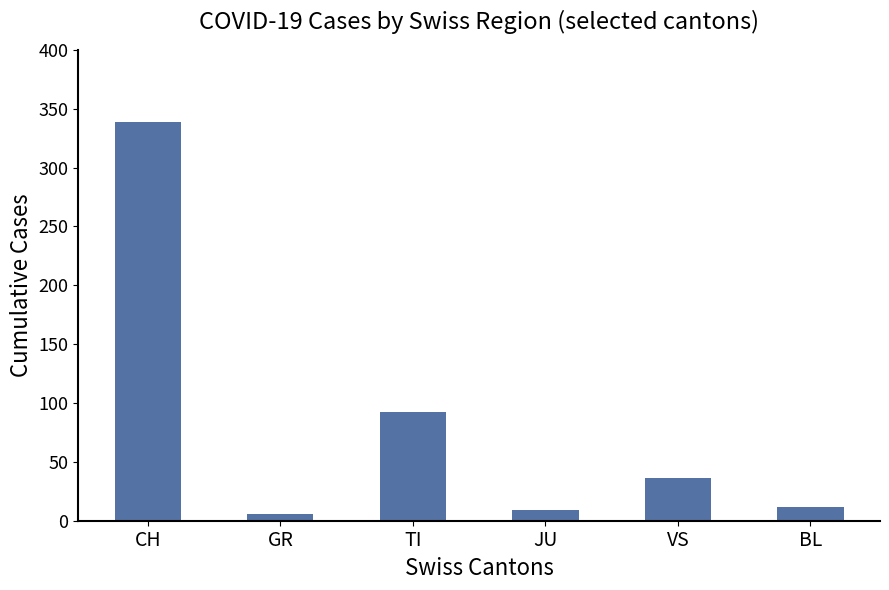

Reading left to right, list all the values displayed in this chart.

339	6	92	9	36	12